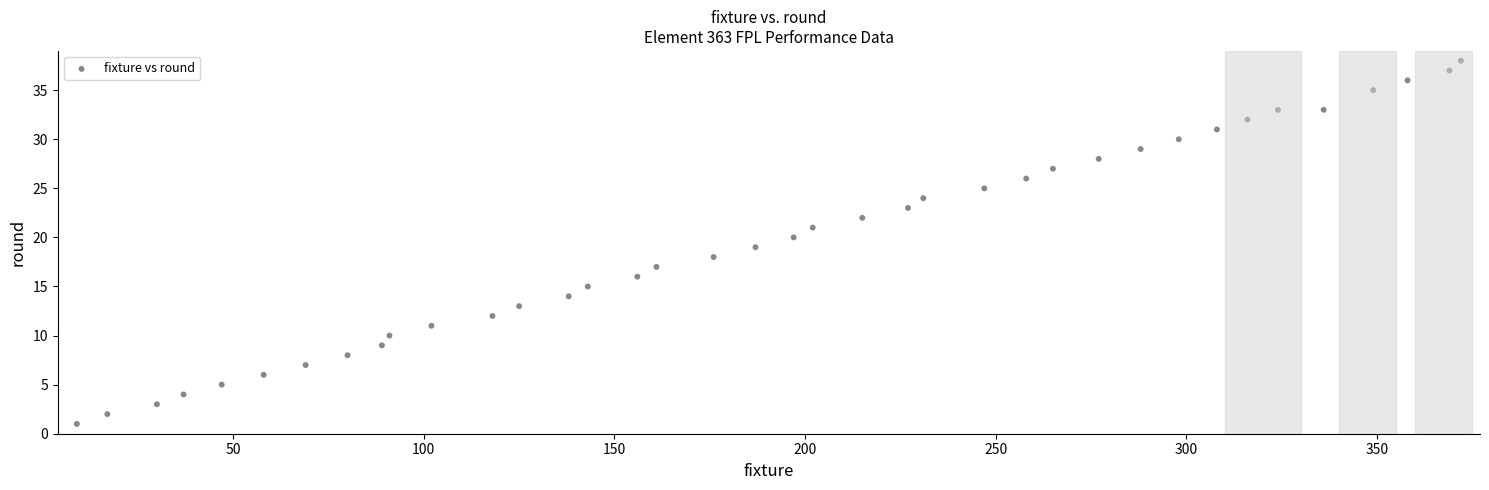

What is the range of X values (max minus min)?

363